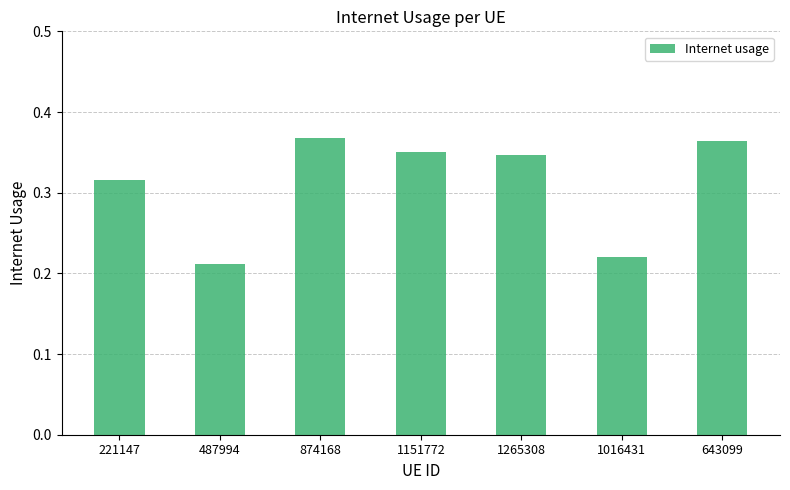

Which label corresponds to the largest value in the chart?

874168